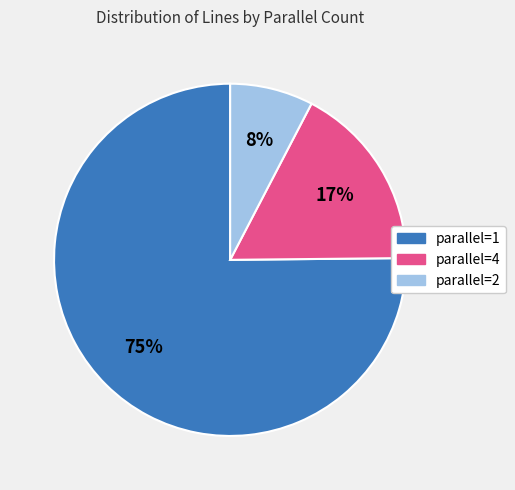

To the nearest percent, what is the average slice percentage?

33%